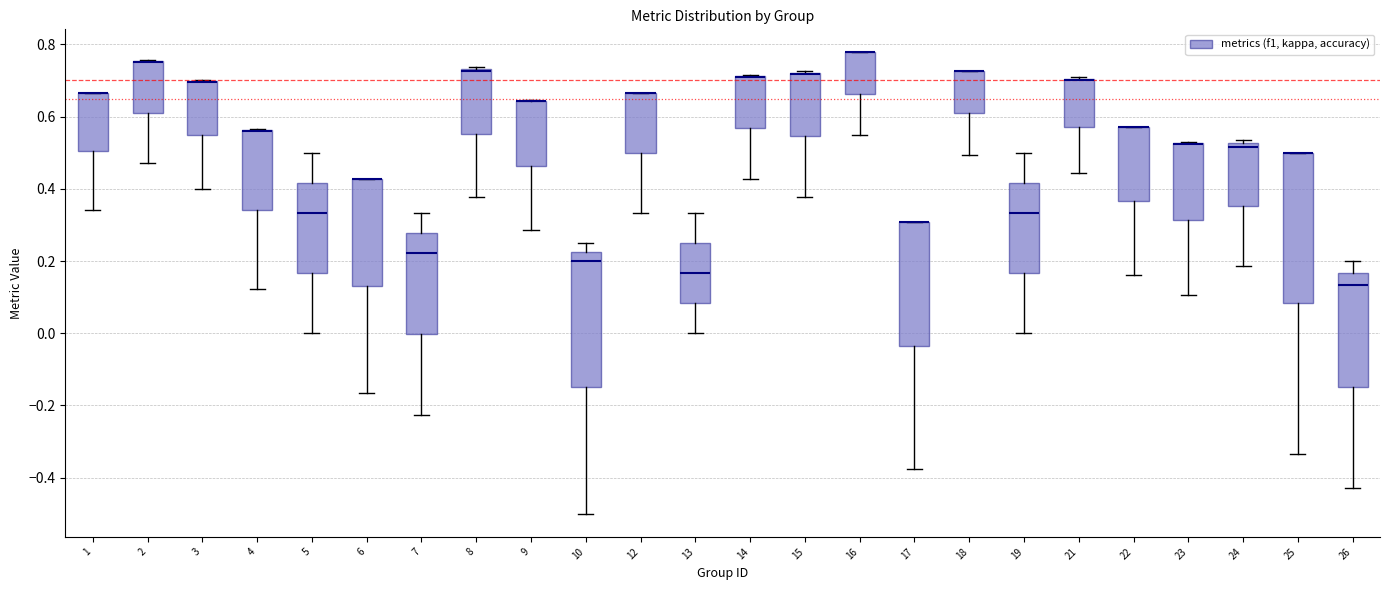

Where is the upper edge of the box at x = 14 on the y-axis? The values are not printed on the chart, so give them approximately, as read against the axis.

0.72